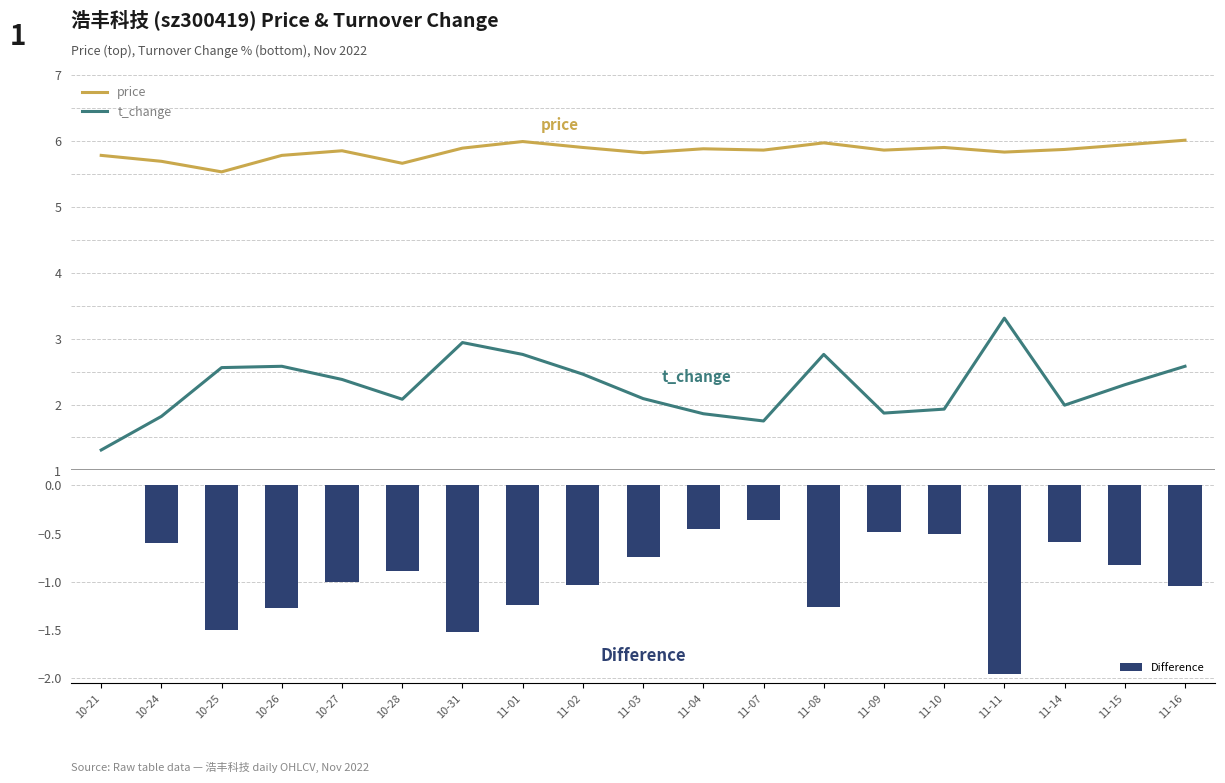

Are the bars horizontal?

No